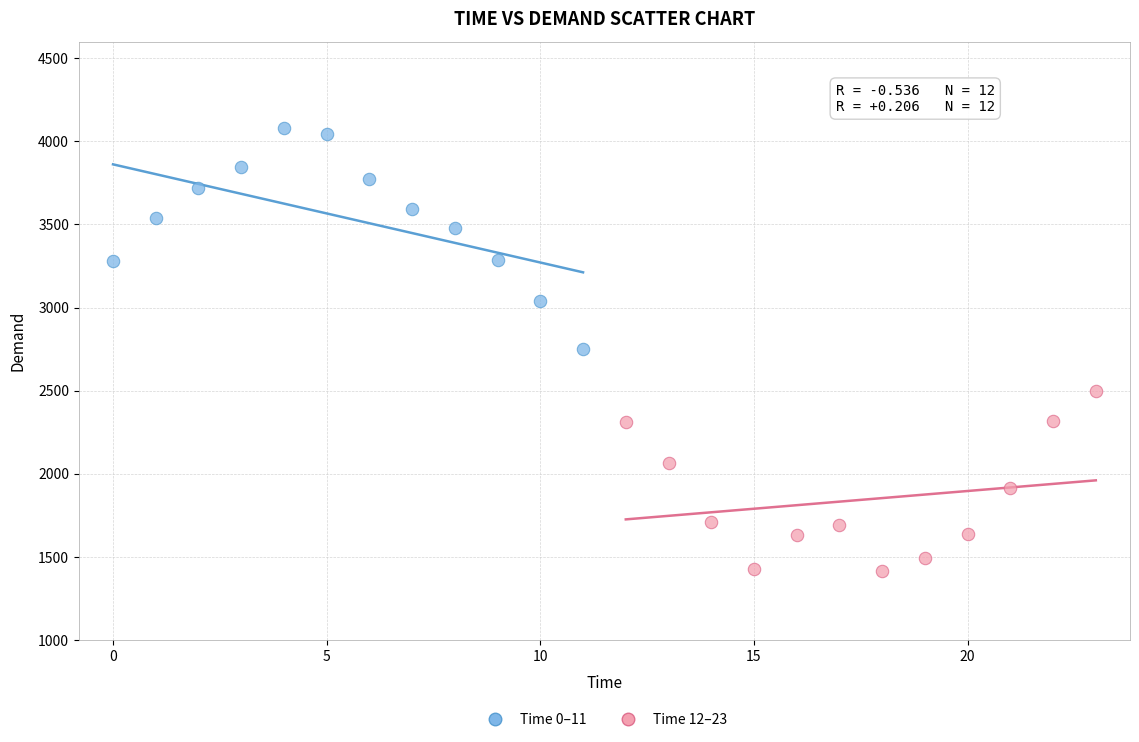

Which series has the largest Y range (max minus min)?

Time 0–11